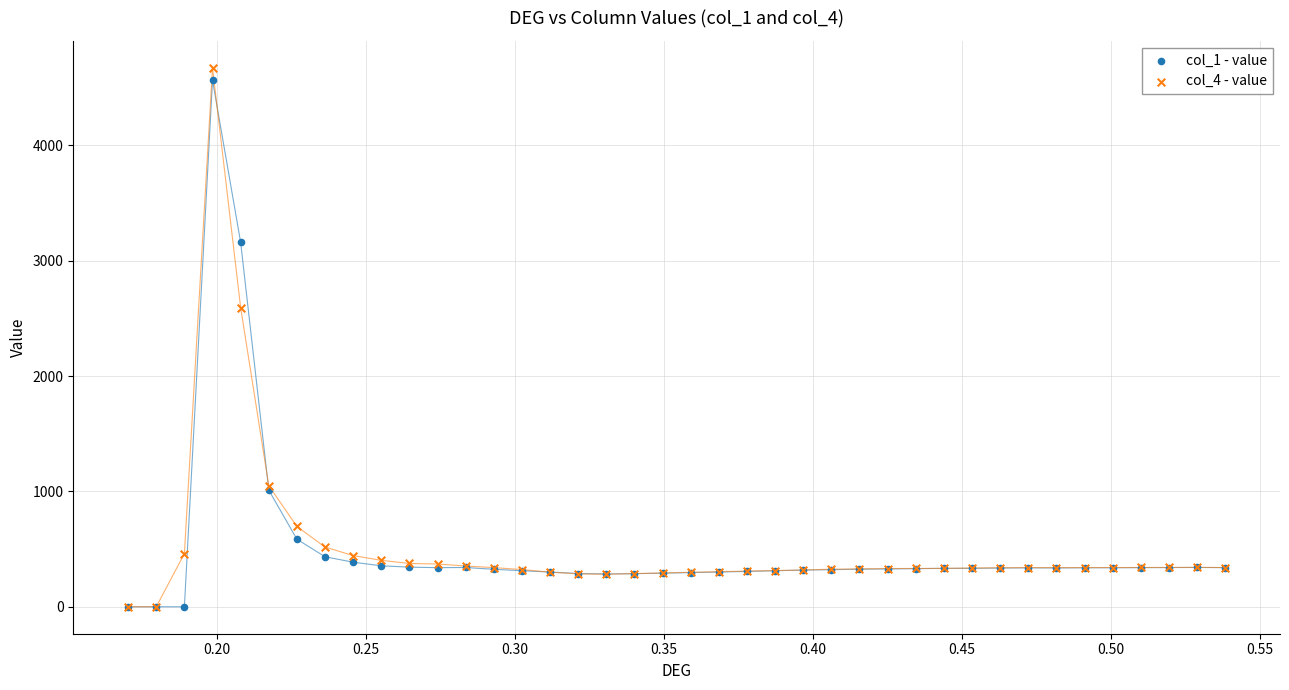

What are all the series names shown in the legend?

col_1 - value, col_4 - value